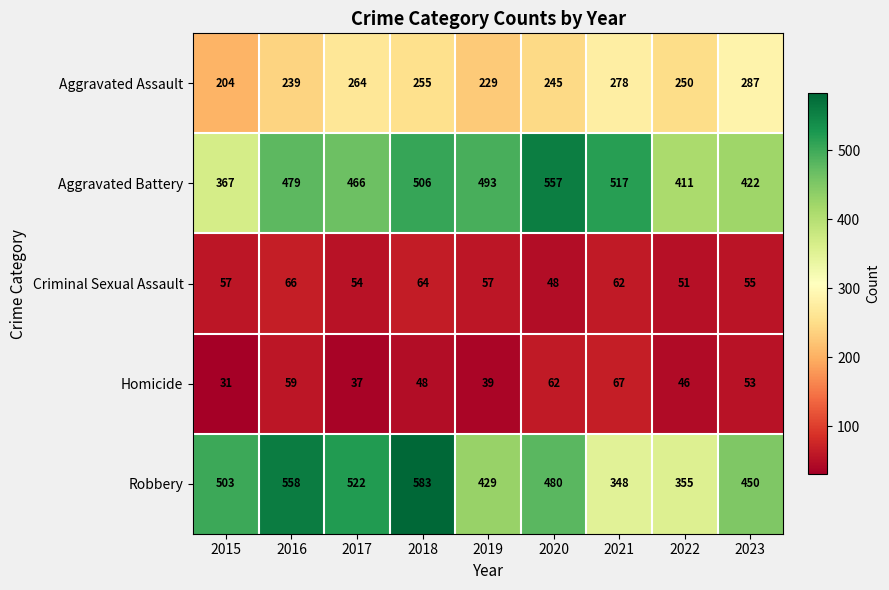

Between 2016 and 2022, which series saw the biggest shift?

Robbery